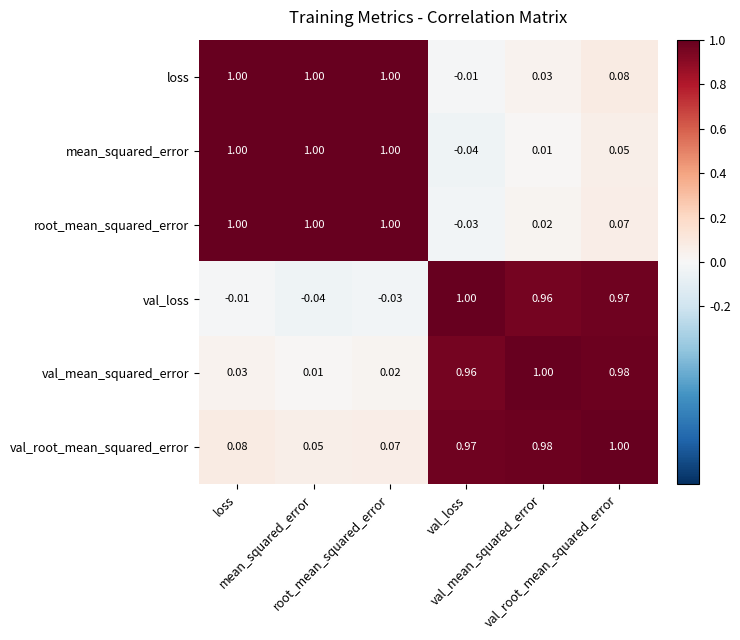

Reading left to right, what are all the values shown in this chart?

loss: loss=1.0	mean_squared_error=1.0	root_mean_squared_error=1.0	val_loss=-0.0	val_mean_squared_error=0.0	val_root_mean_squared_error=0.1
mean_squared_error: loss=1.0	mean_squared_error=1.0	root_mean_squared_error=1.0	val_loss=-0.0	val_mean_squared_error=0.0	val_root_mean_squared_error=0.1
root_mean_squared_error: loss=1.0	mean_squared_error=1.0	root_mean_squared_error=1.0	val_loss=-0.0	val_mean_squared_error=0.0	val_root_mean_squared_error=0.1
val_loss: loss=-0.0	mean_squared_error=-0.0	root_mean_squared_error=-0.0	val_loss=1.0	val_mean_squared_error=1.0	val_root_mean_squared_error=1.0
val_mean_squared_error: loss=0.0	mean_squared_error=0.0	root_mean_squared_error=0.0	val_loss=1.0	val_mean_squared_error=1.0	val_root_mean_squared_error=1.0
val_root_mean_squared_error: loss=0.1	mean_squared_error=0.1	root_mean_squared_error=0.1	val_loss=1.0	val_mean_squared_error=1.0	val_root_mean_squared_error=1.0